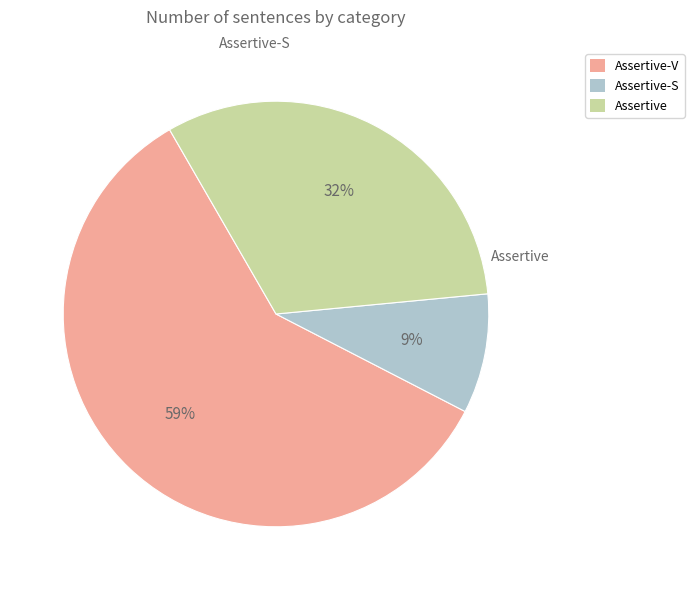

To the nearest percent, what percentage of the pie is Assertive?

32%